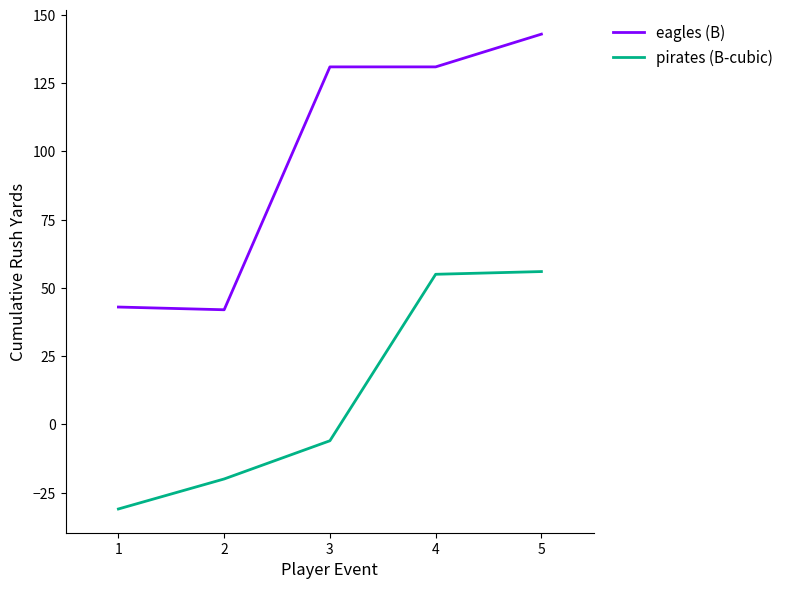

What is the minimum value shown in the chart?

-31